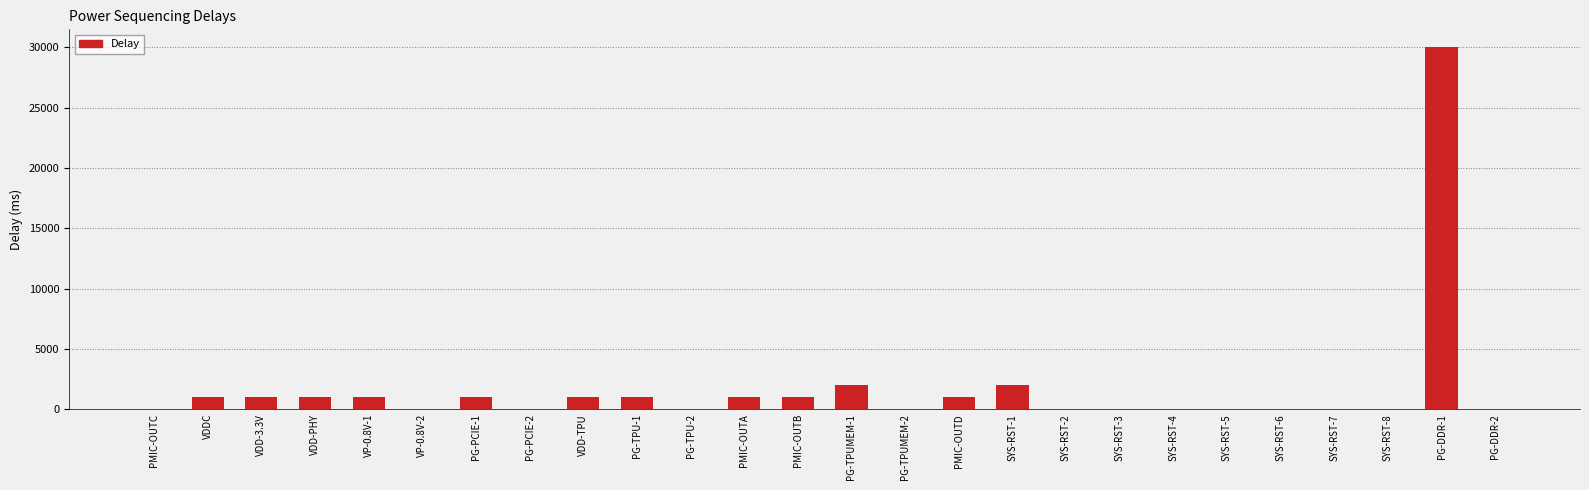

What is the maximum value shown in the chart?

30000